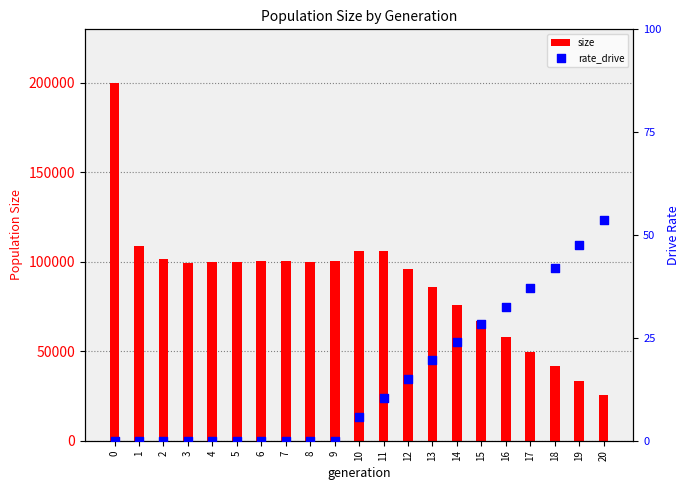

Which series contains the highest Y value?

size